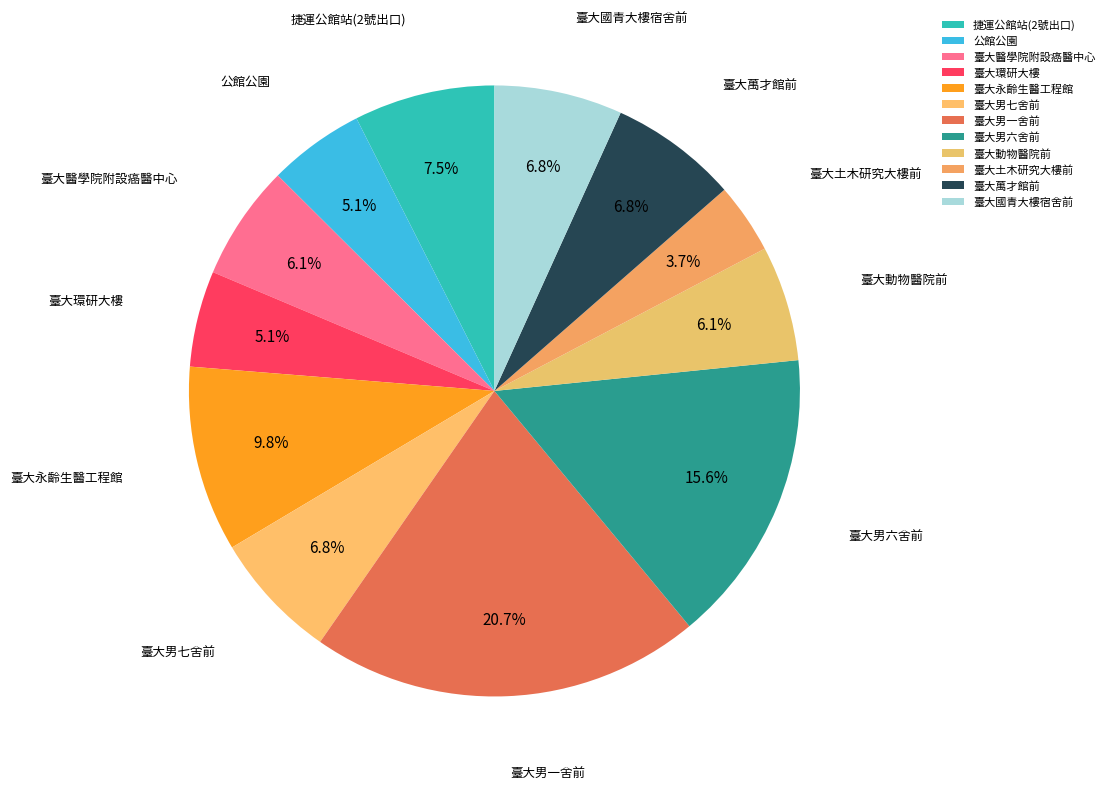

Do 臺大永齡生醫工程館 and 臺大國青大樓宿舍前 together represent more than half of the pie?

No